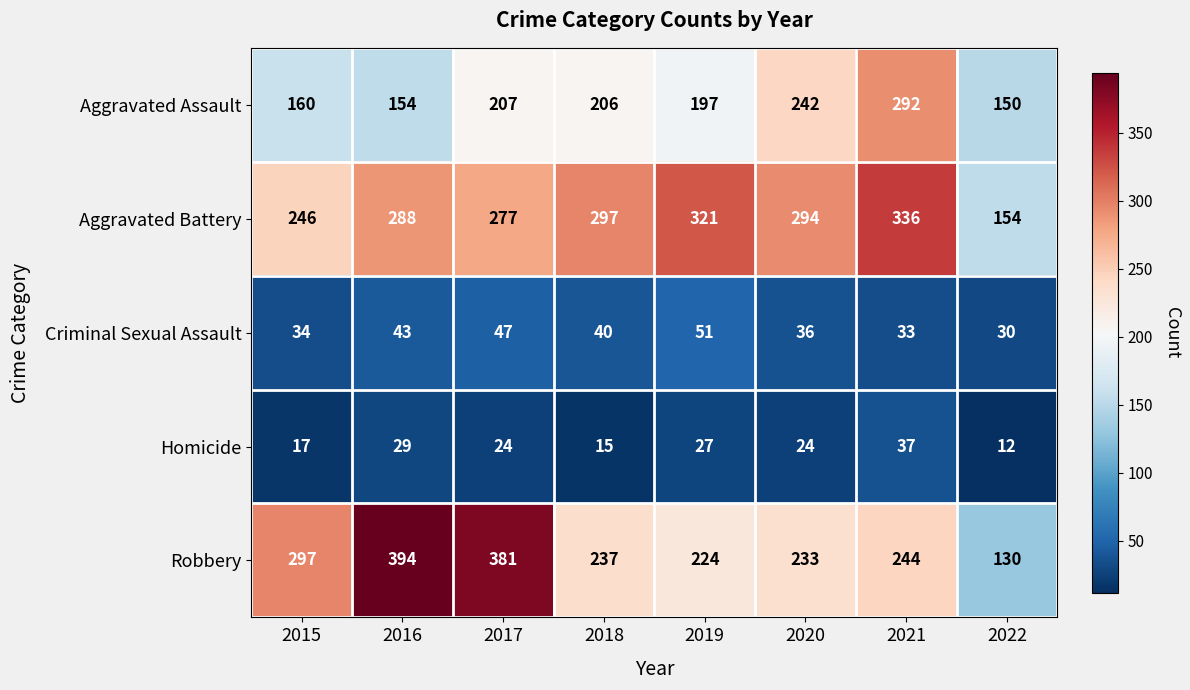

What is the greatest value displayed?

394